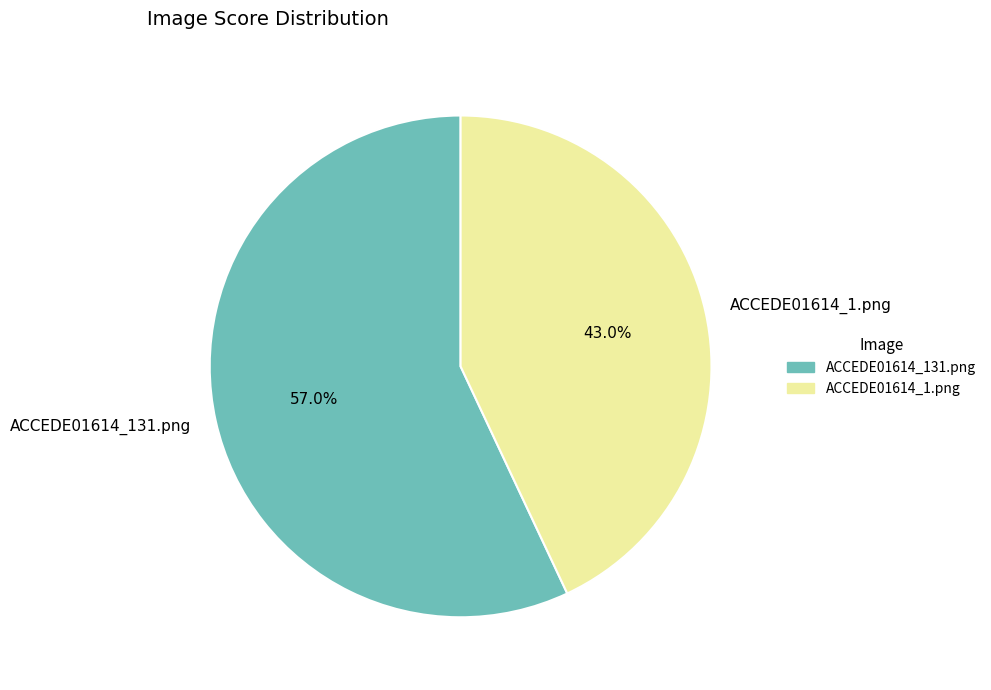

What percentage do ACCEDE01614_131.png and ACCEDE01614_1.png together represent?

100.0%